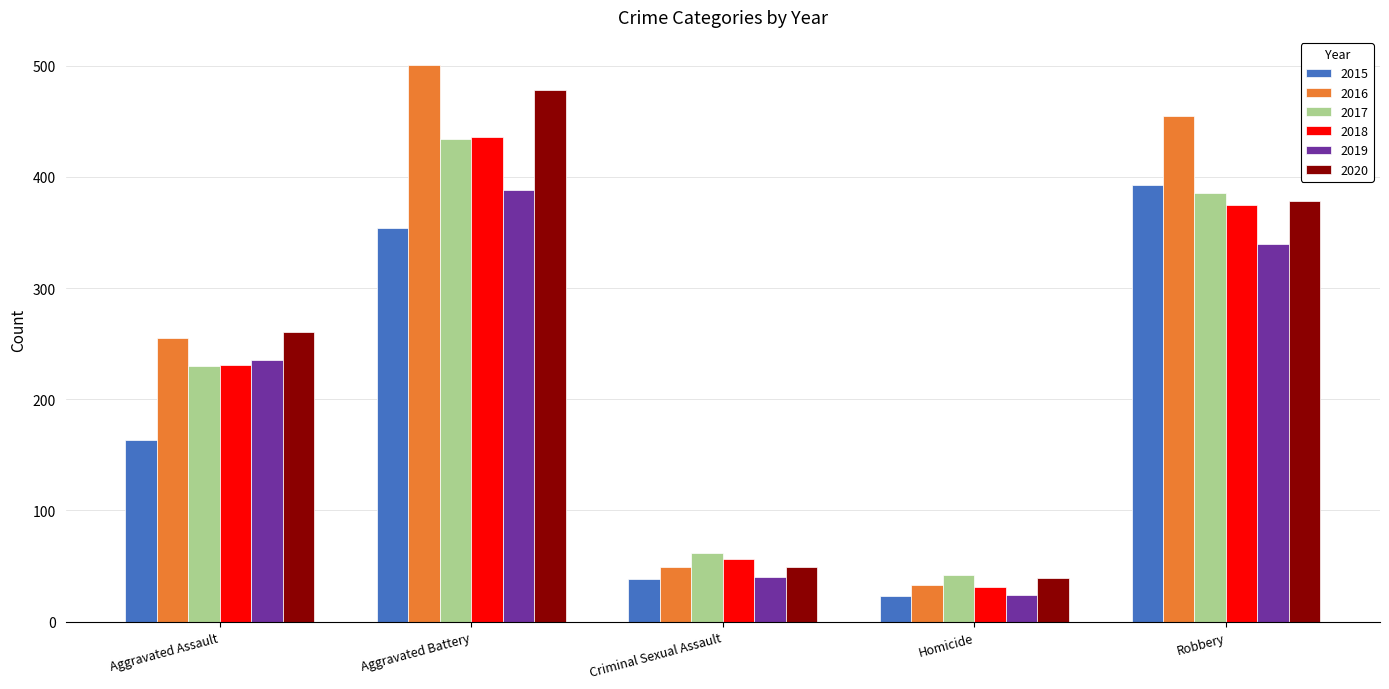

Reading left to right, list all the values displayed in this chart.

2015: 163	354	38	23	393
2016: 255	501	49	33	455
2017: 230	434	62	42	386
2018: 231	436	56	31	375
2019: 235	388	40	24	340
2020: 261	478	49	39	378